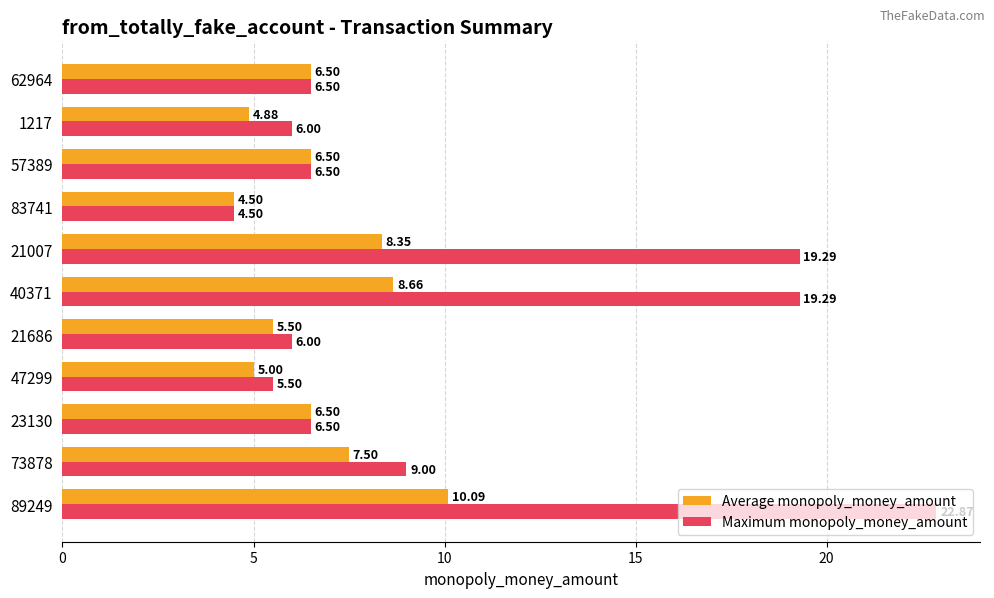

At how many categories does at least one series exceed 15?

3